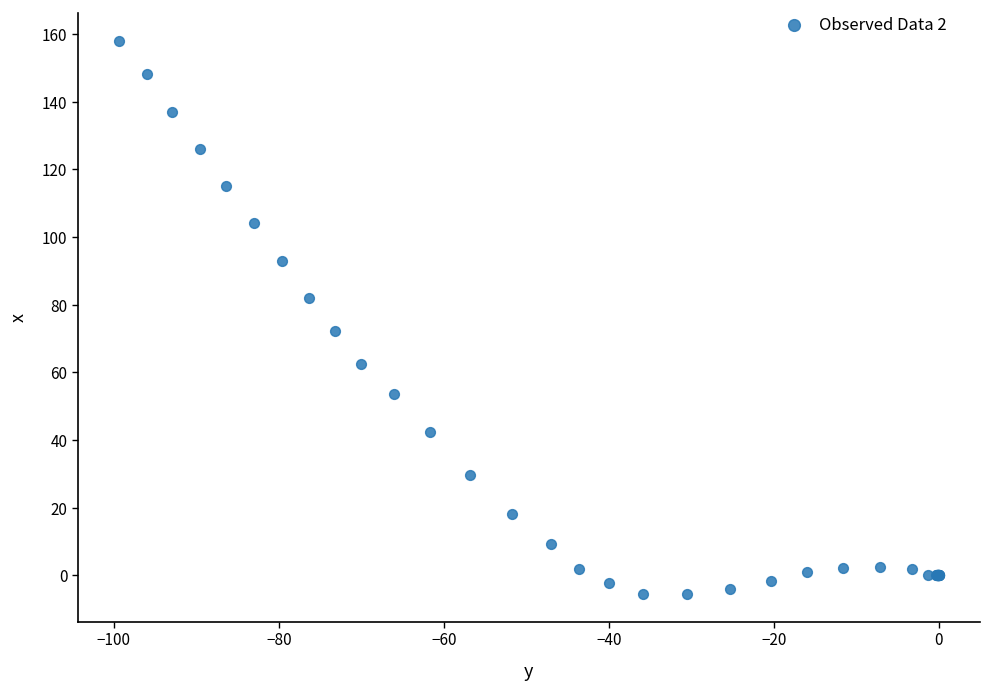

What Y value in the scatter plot is closest to 76?

72.1